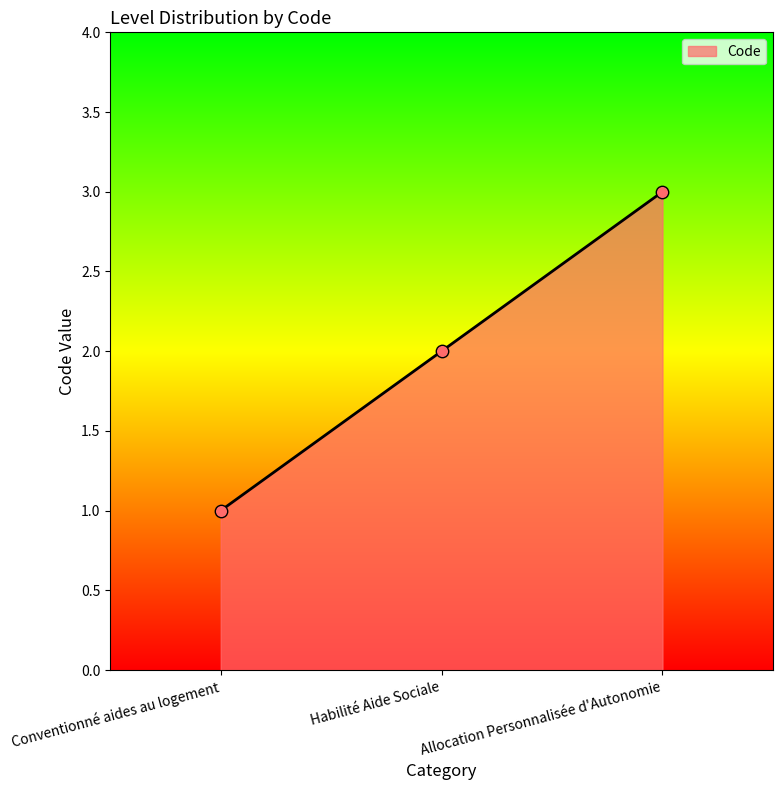

What is the change in value from Conventionné aides au logement to Habilité Aide Sociale?

+1